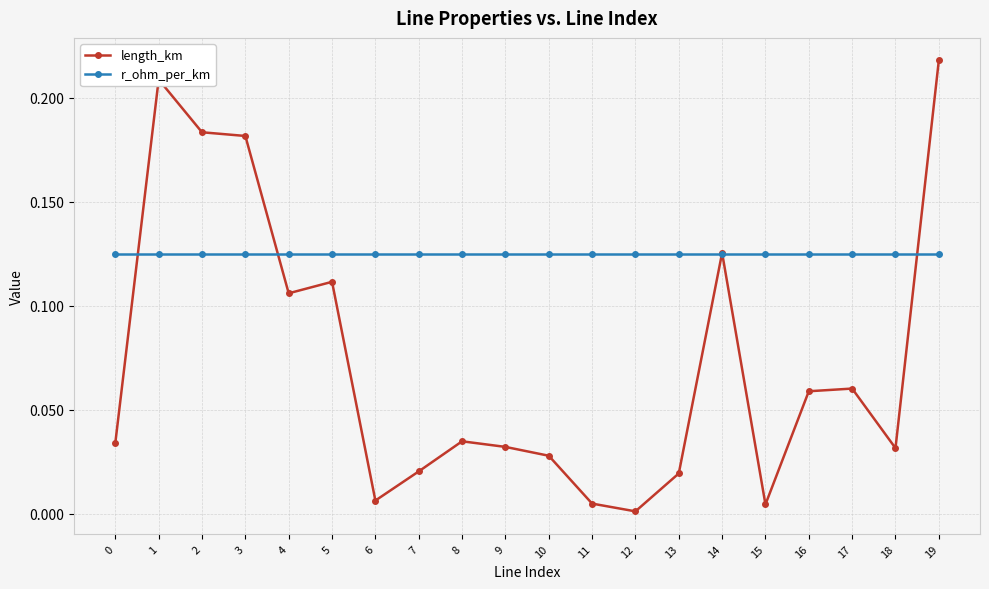

Which series changed the most between 14 and 18?

length_km